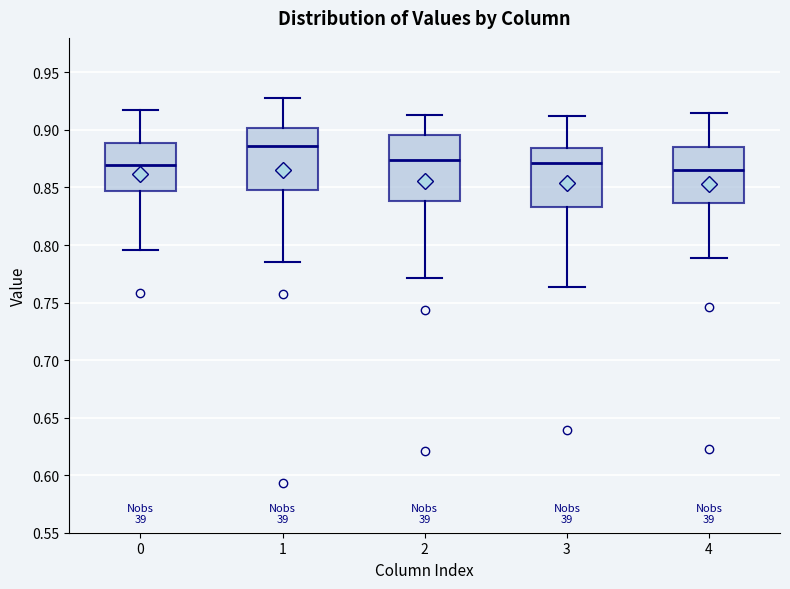

Reading left to right, transcribe this box plot: for each box, give where its median line is, the range the box spans, and where its two whiskers end, as read against the y-axis. The values are not printed on the chart, so give them approximately, as read against the axis.

0: median 0.870, box 0.845 to 0.890, whiskers 0.795 to 0.915
1: median 0.885, box 0.850 to 0.900, whiskers 0.785 to 0.930
2: median 0.875, box 0.840 to 0.895, whiskers 0.770 to 0.915
3: median 0.870, box 0.835 to 0.885, whiskers 0.765 to 0.910
4: median 0.865, box 0.835 to 0.885, whiskers 0.790 to 0.915